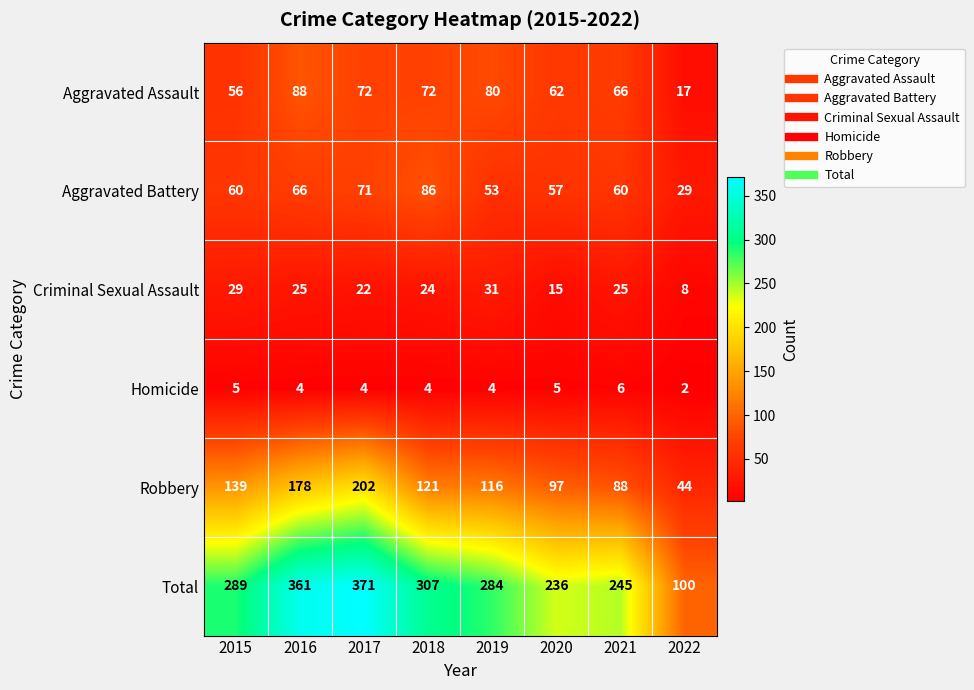

At 2015, list the series in order from smallest to largest.

Homicide, Criminal Sexual Assault, Aggravated Assault, Aggravated Battery, Robbery, Total